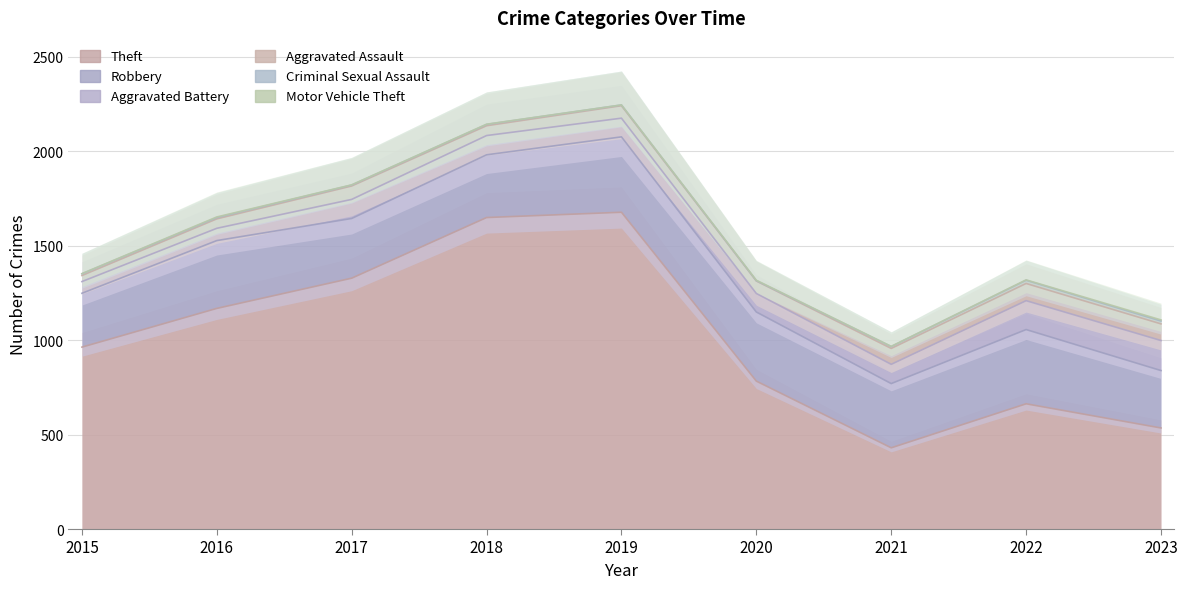

In Robbery, how many points are lower than both neighbors (excluding endpoints)?

2